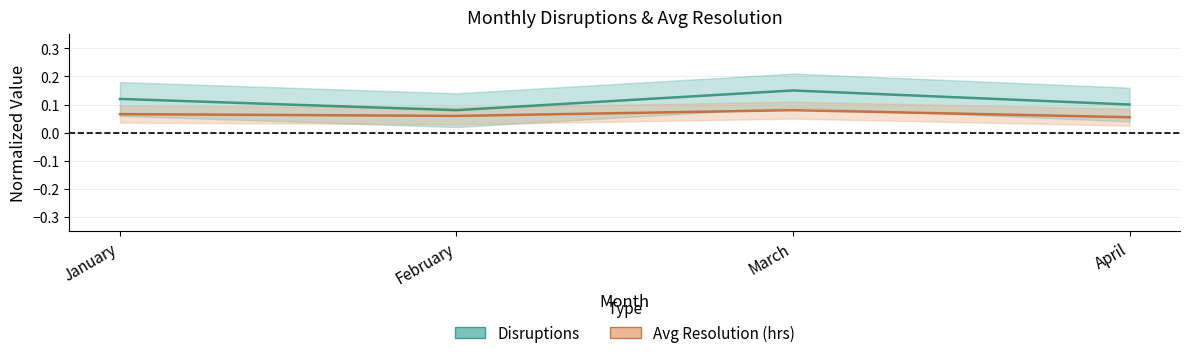

True or false: Disruptions and Avg Resolution (hrs) cross at least once.

False